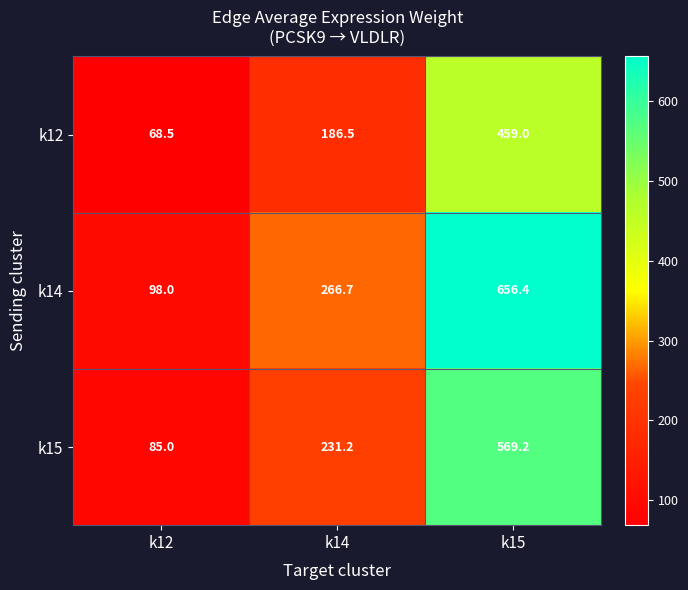

Reading left to right, list all the values displayed in this chart.

k12: k12=68.5	k14=186.5	k15=459.0
k14: k12=98.0	k14=266.7	k15=656.4
k15: k12=85.0	k14=231.2	k15=569.2